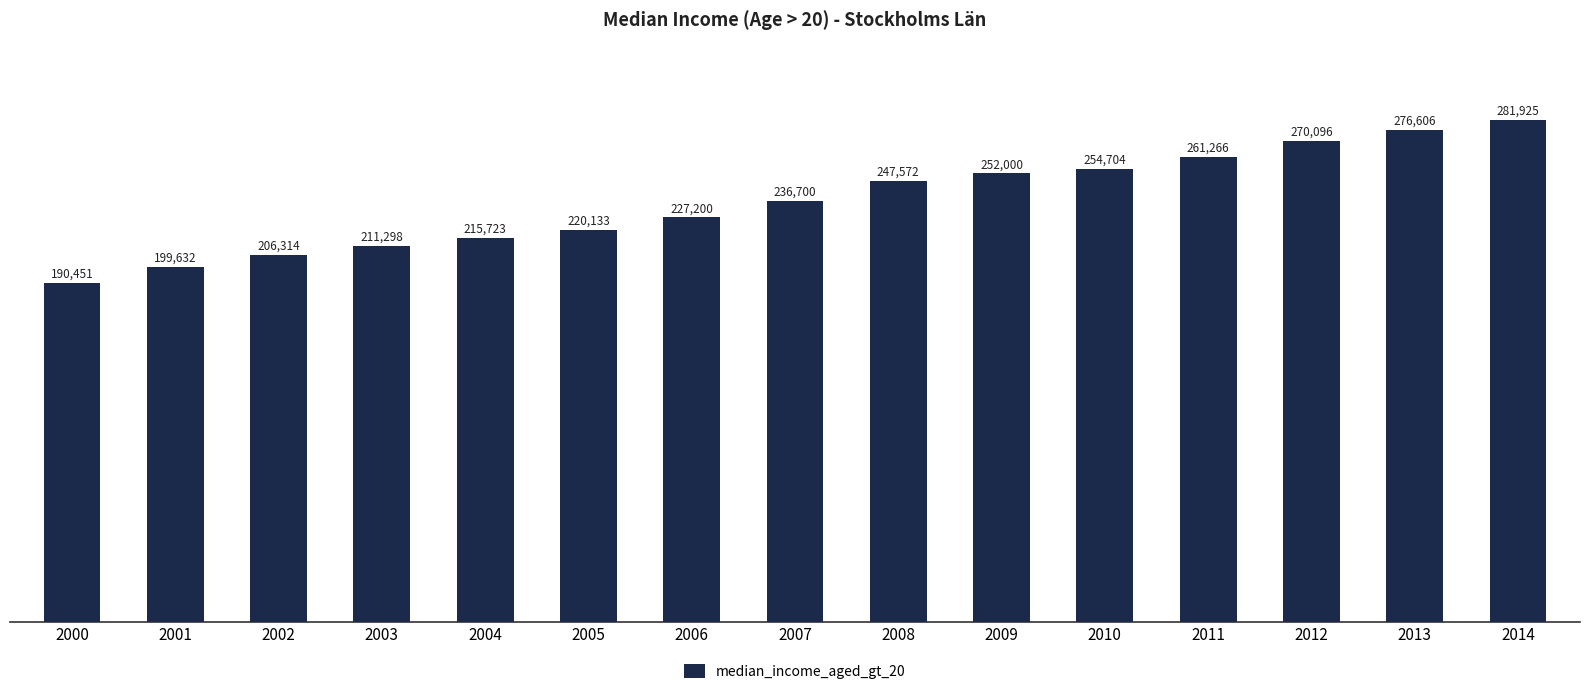

How many bars are there in total?

15